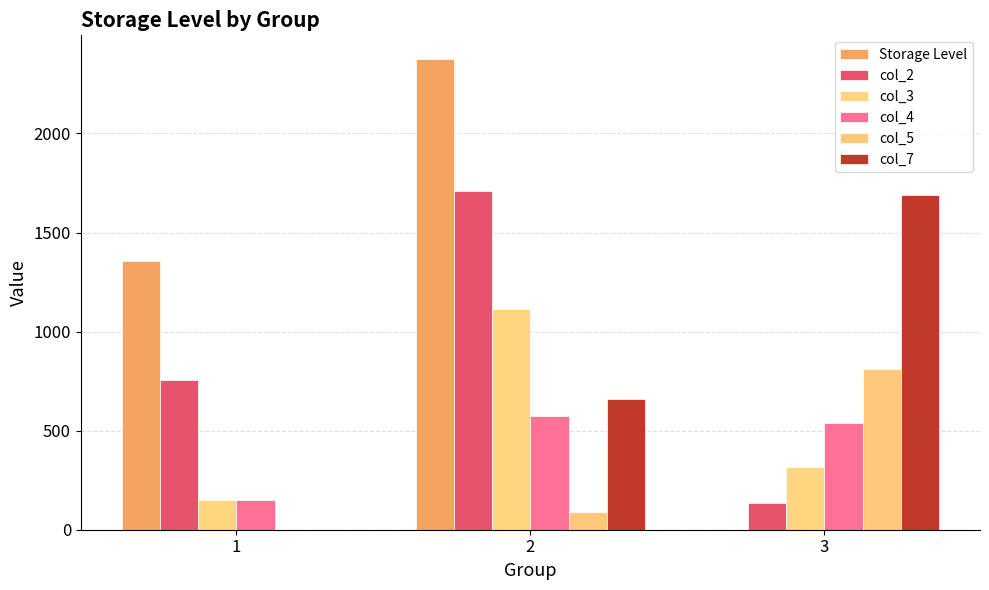

At which category is the sum across all series the highest?

2